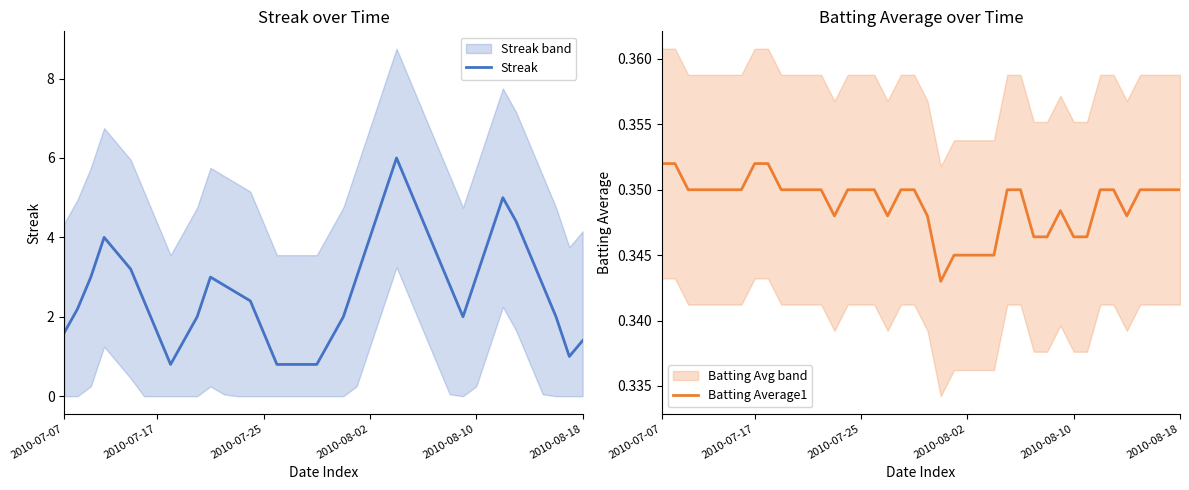

What is the highest value of the Streak series?

6.0